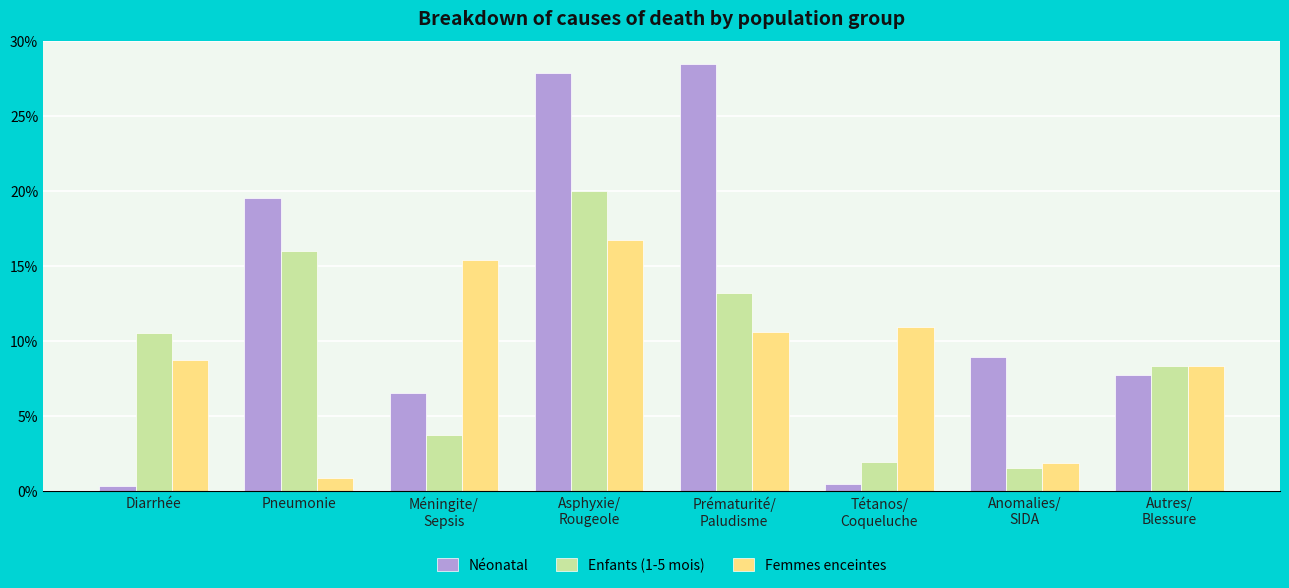

At which label does Néonatal reach its minimum?

Diarrhée